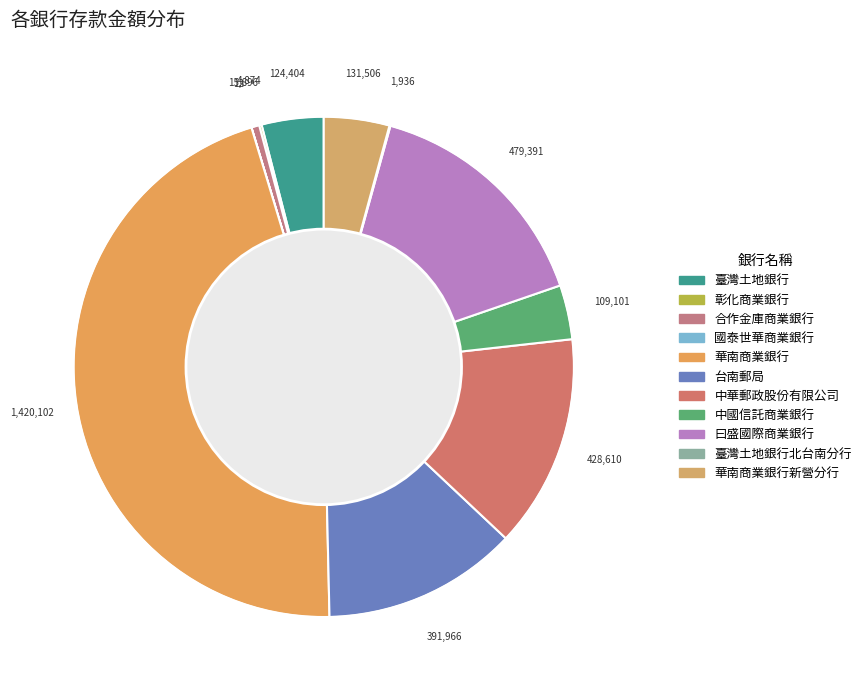

Does 台南郵局 represent more than half of the total?

No